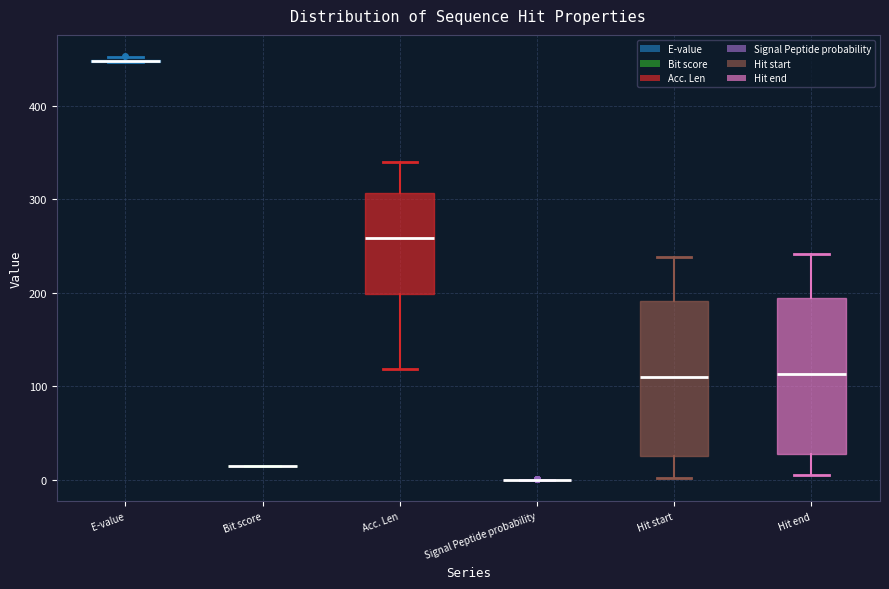

Where does the upper whisker of the box for Hit start end on the y-axis? The values are not printed on the chart, so give them approximately, as read against the axis.

240